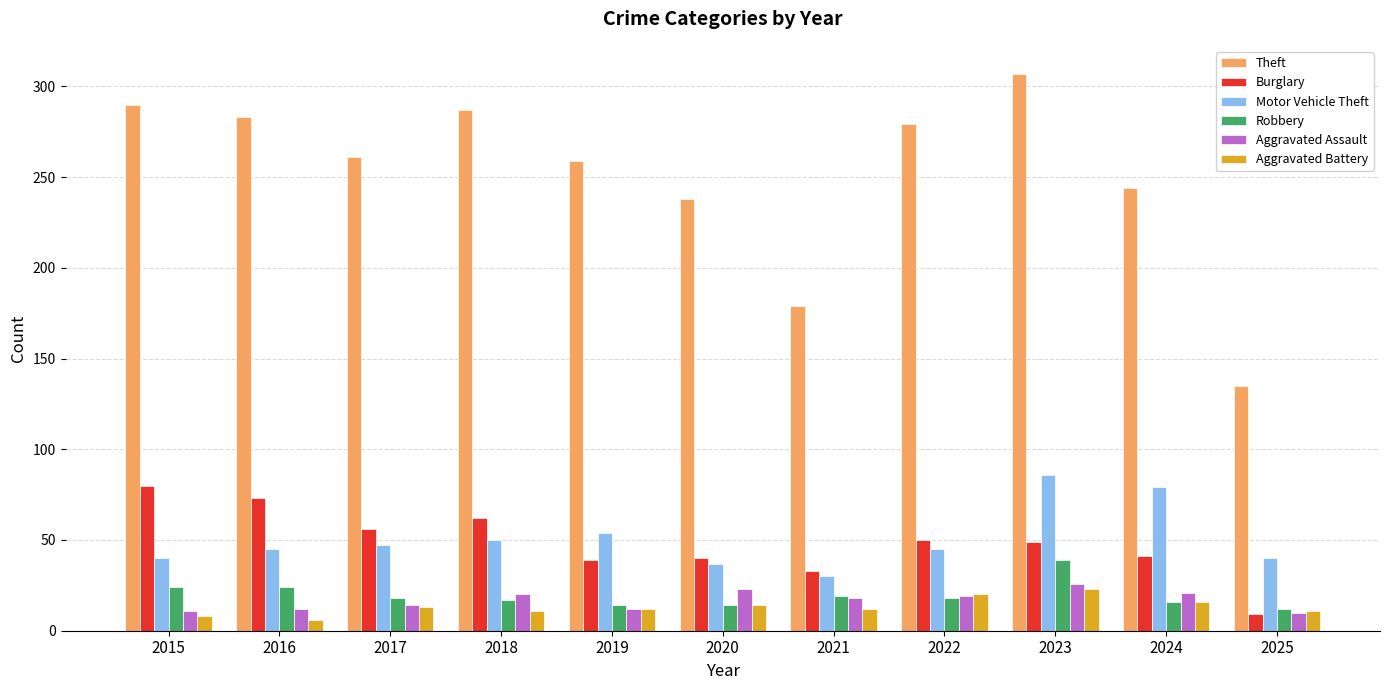

Which series has the largest total across all categories?

Theft